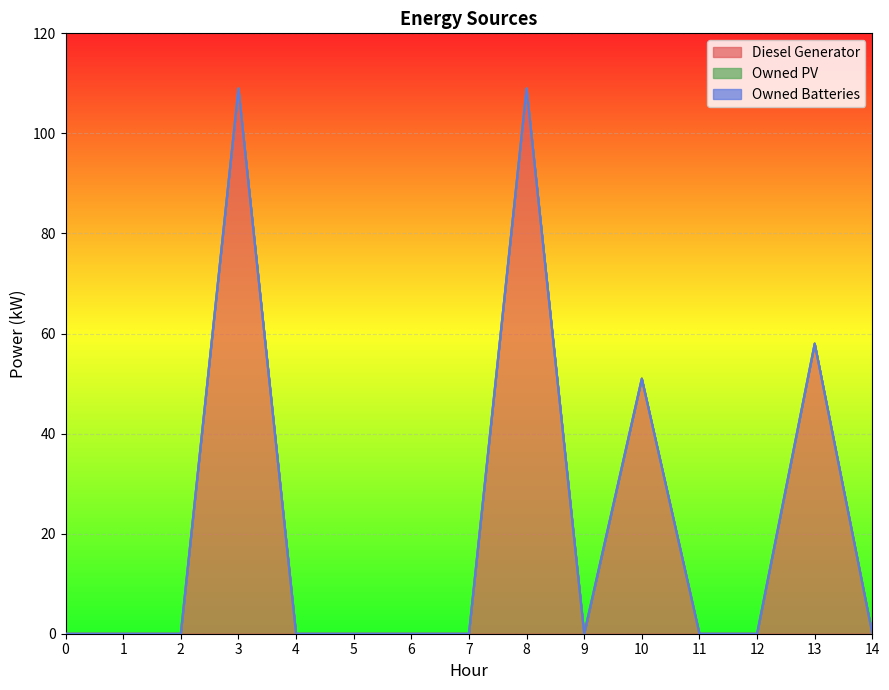

What is the maximum value for Diesel Generator?

109